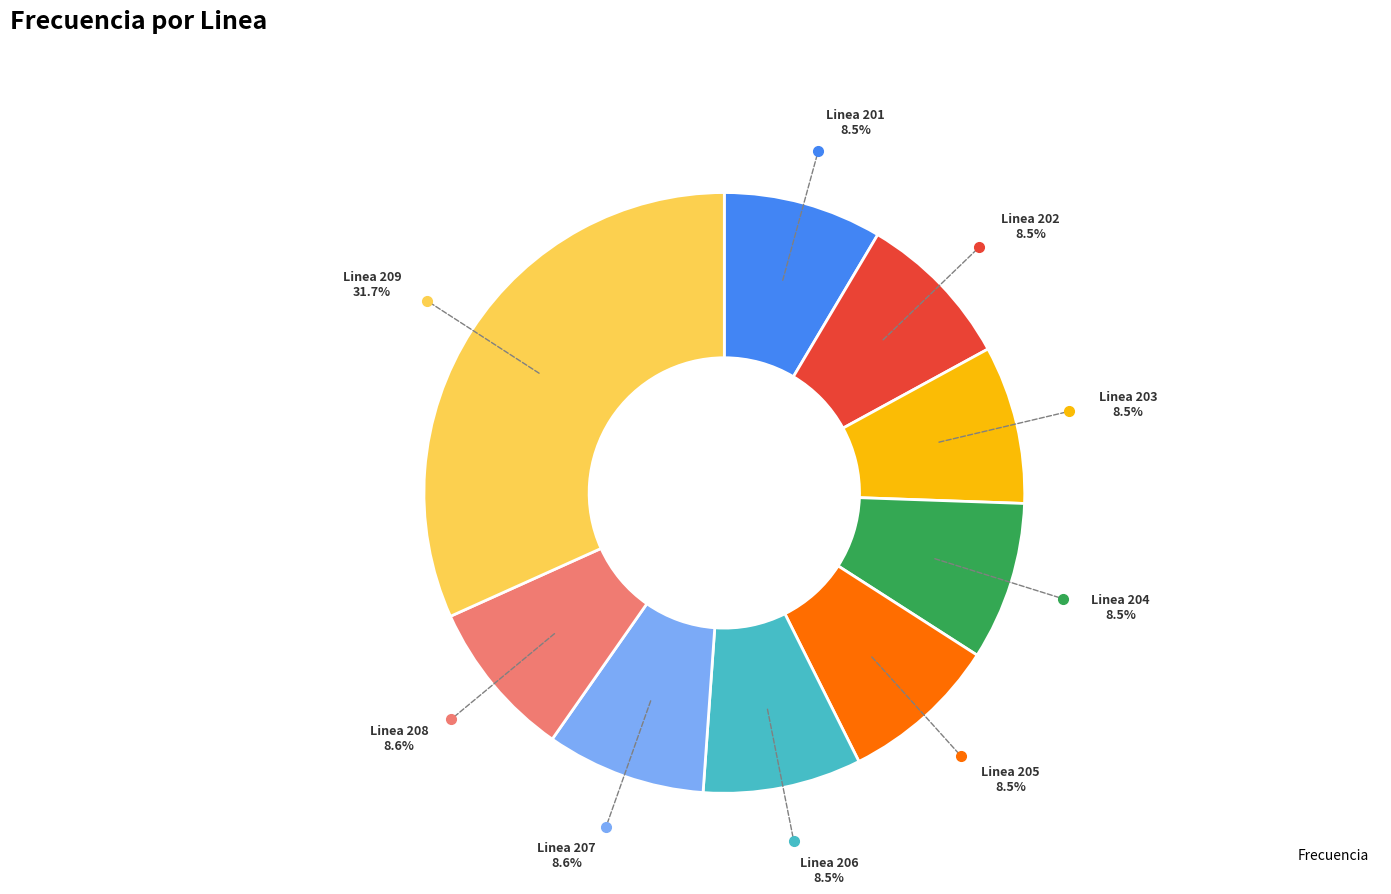

Is there any slice that represents more than half of the pie?

No